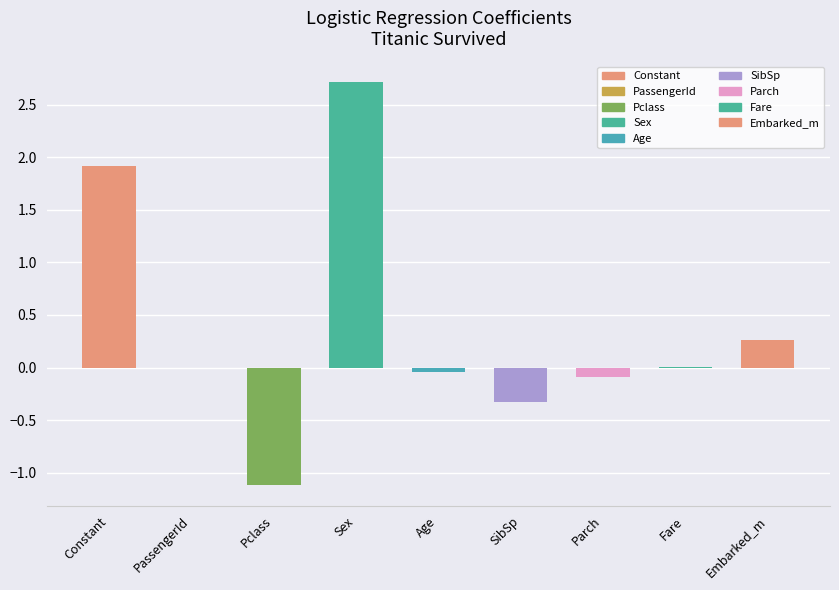

Read the value at Sex.

2.7